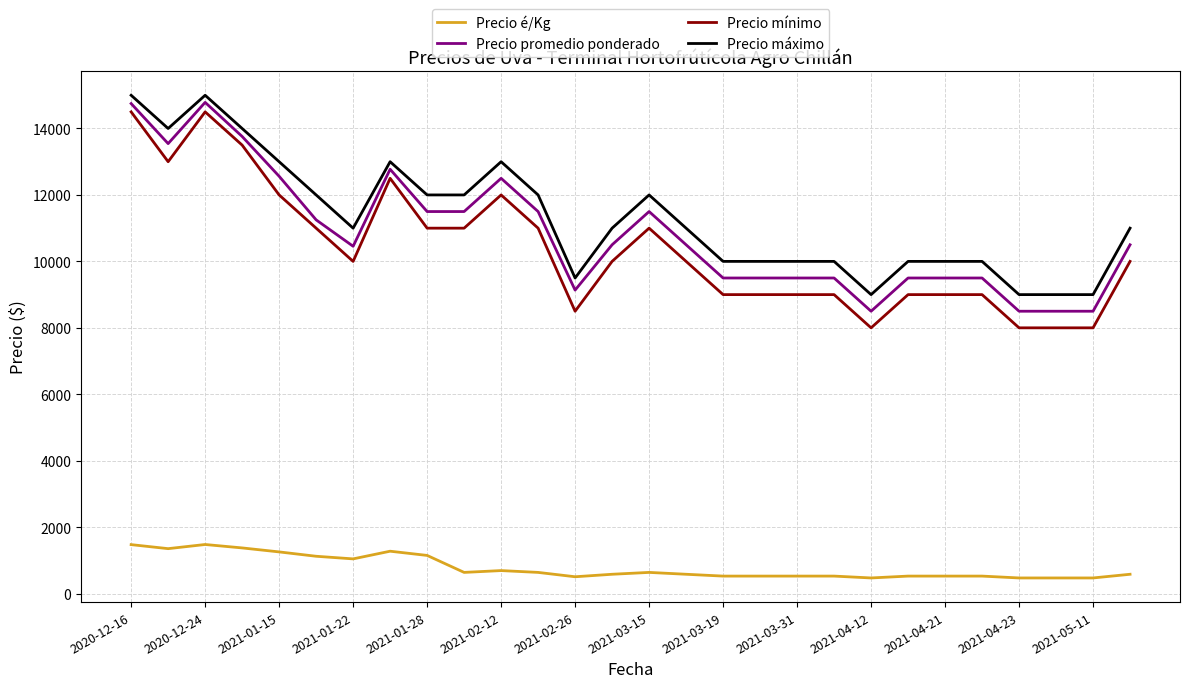

Which series has the widest spread of values?

Precio mínimo